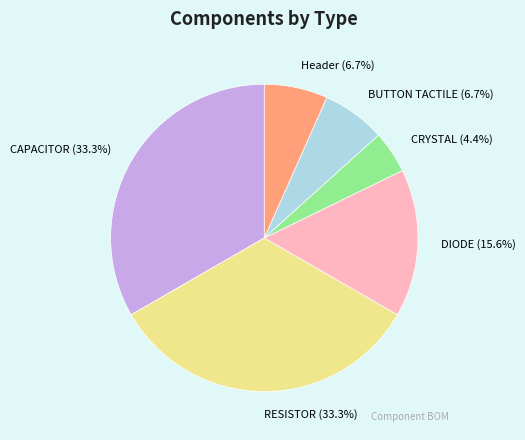

Which slice is the smallest?

CRYSTAL